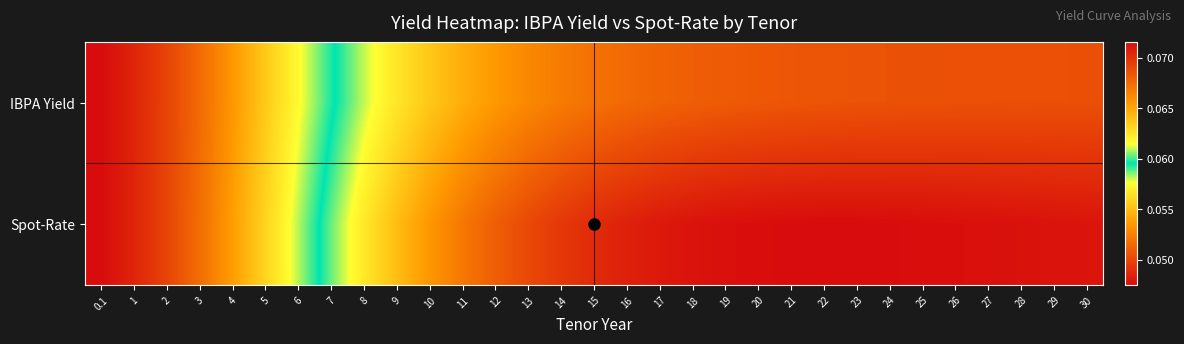

Which series has the widest spread of values?

Spot-Rate